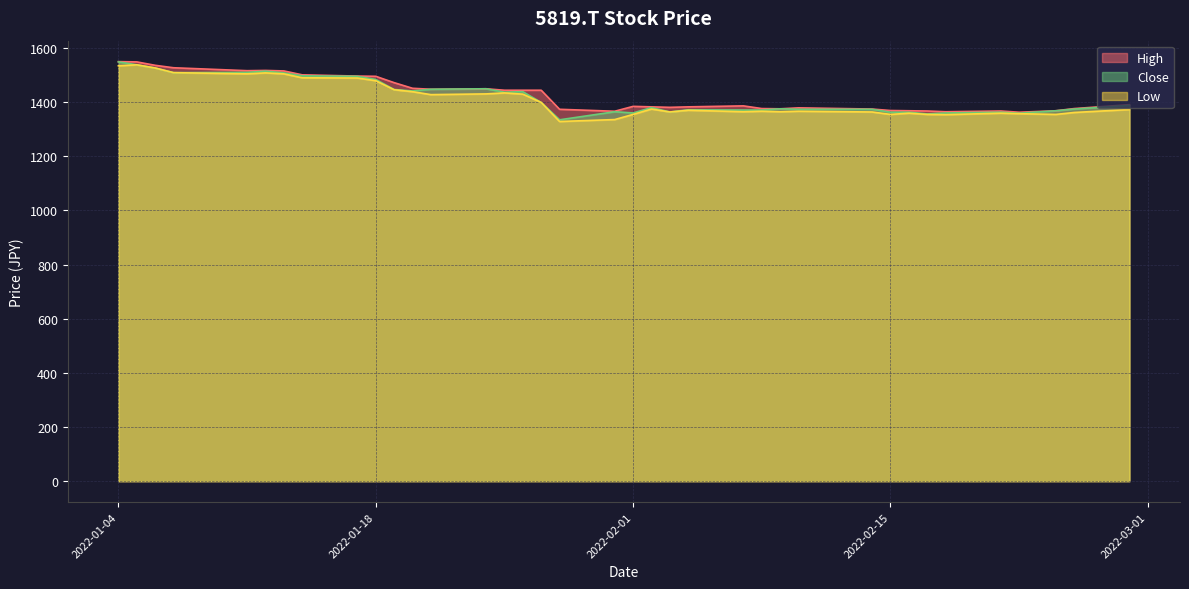

Where does the Low series first go above 1372?

2022-01-04